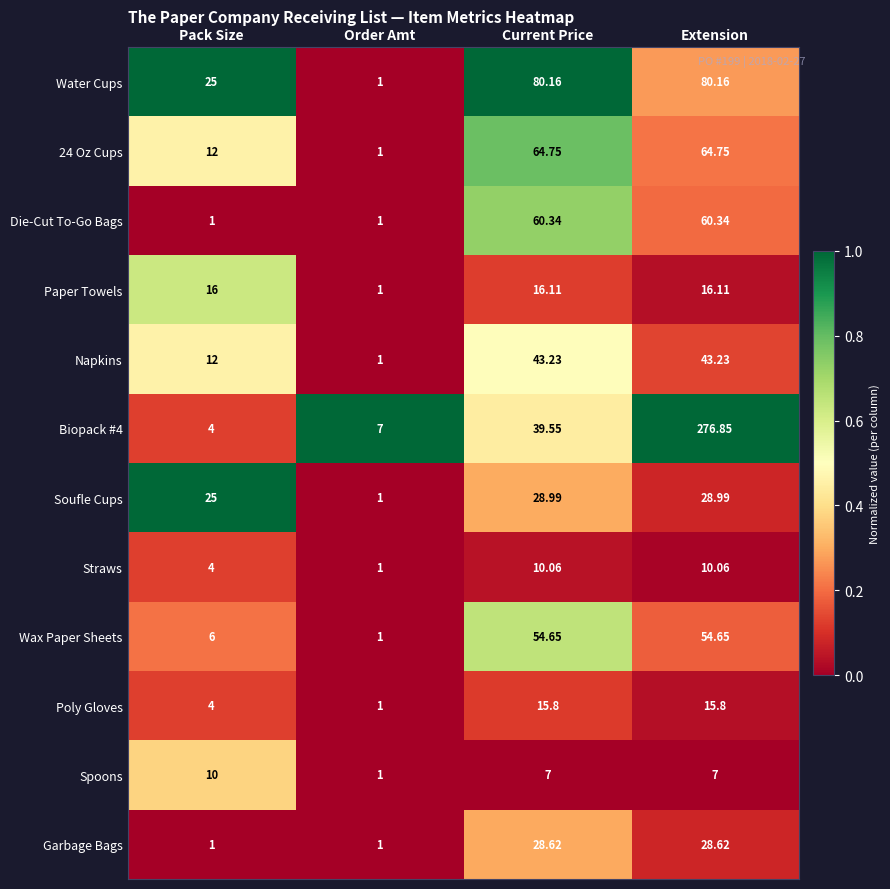

At which category is the sum across all series the highest?

Extension